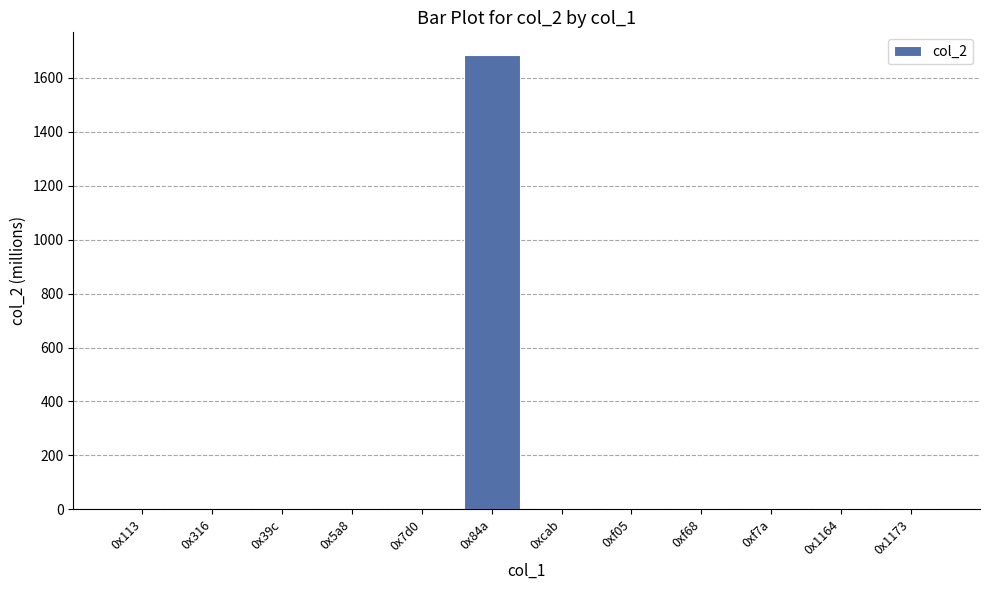

What is the greatest value displayed?

1684.4